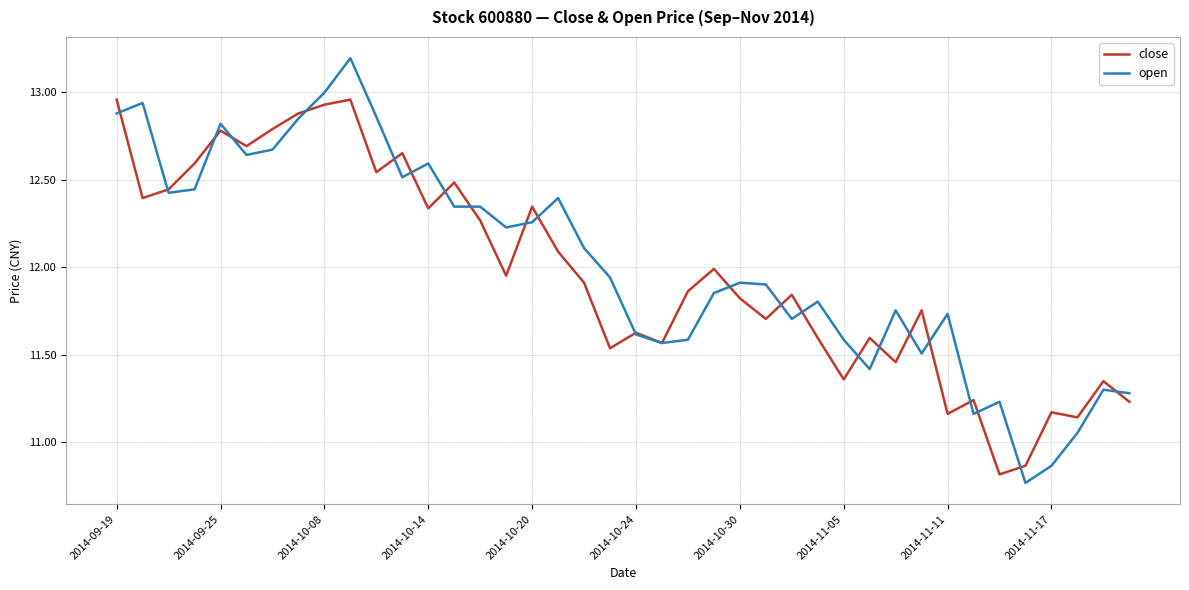

What are all the series names shown in the legend?

close, open